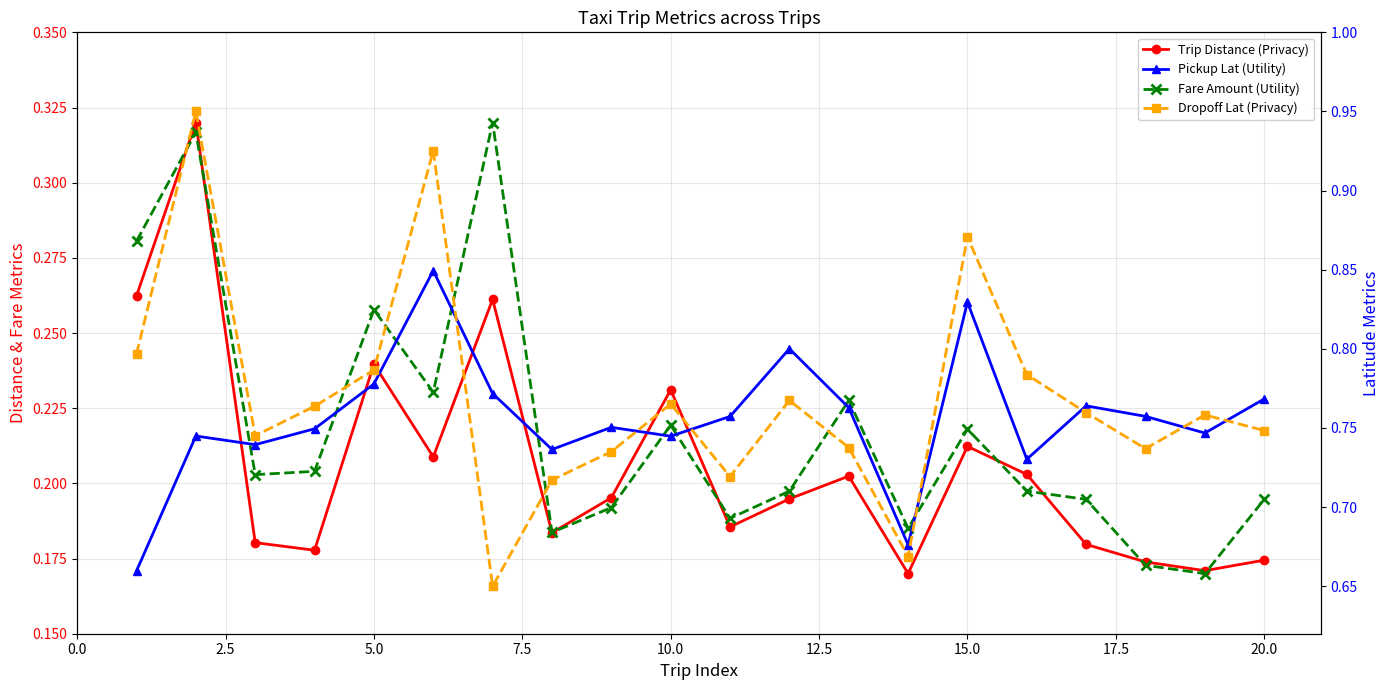

Count the Pickup Lat (Utility) values in the range 0 to 1.

20